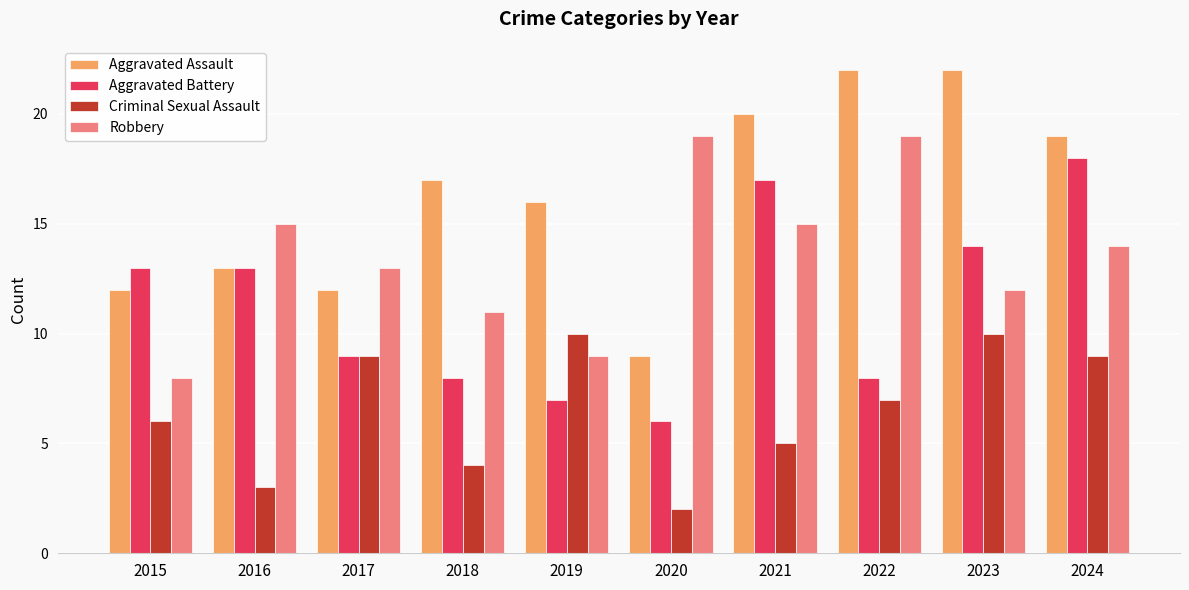

Rank the series at 2022 from lowest to highest value.

Criminal Sexual Assault, Aggravated Battery, Robbery, Aggravated Assault